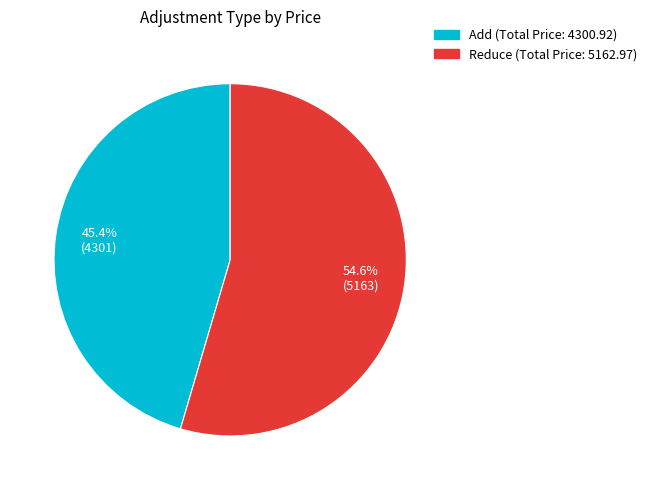

What is the ratio of the value at Add to the value at Reduce?

0.8